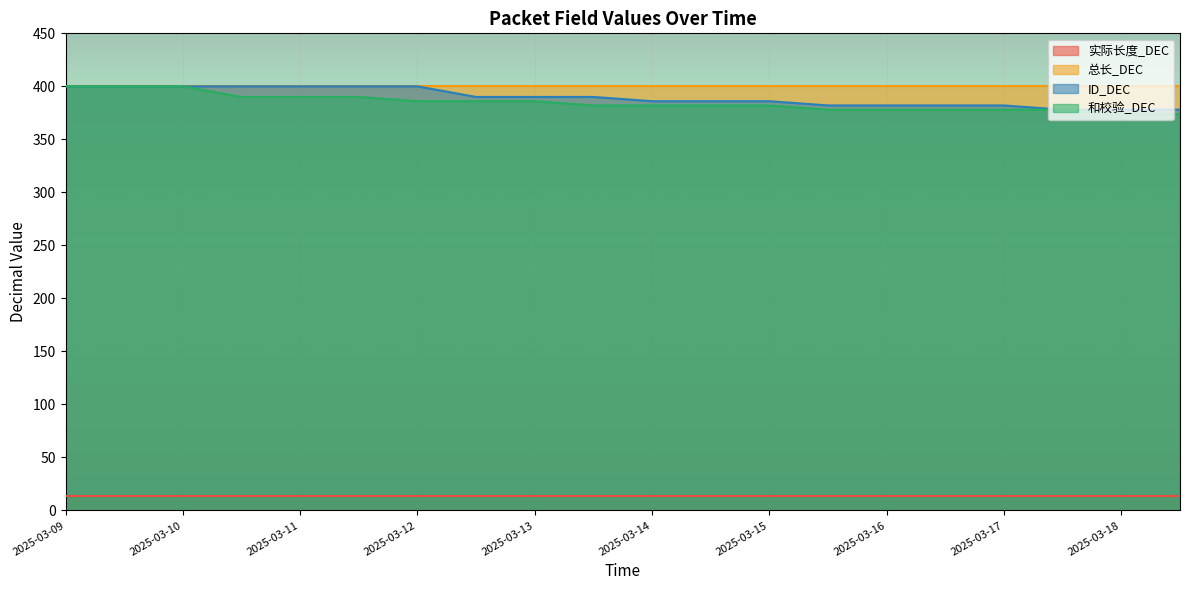

How many lines are shown in the chart?

4